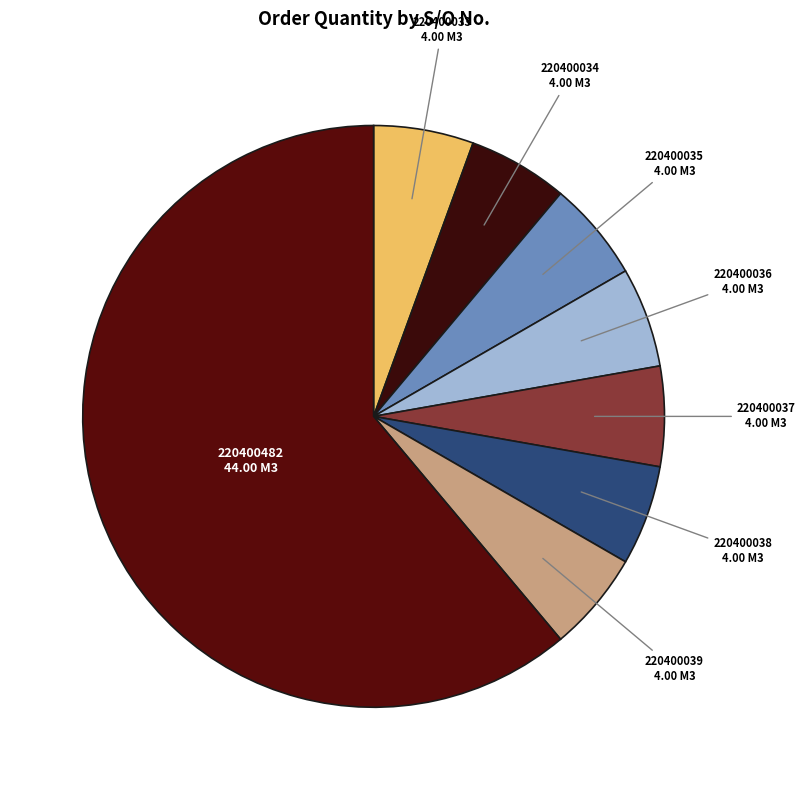

Count the number of slices in the pie.

8